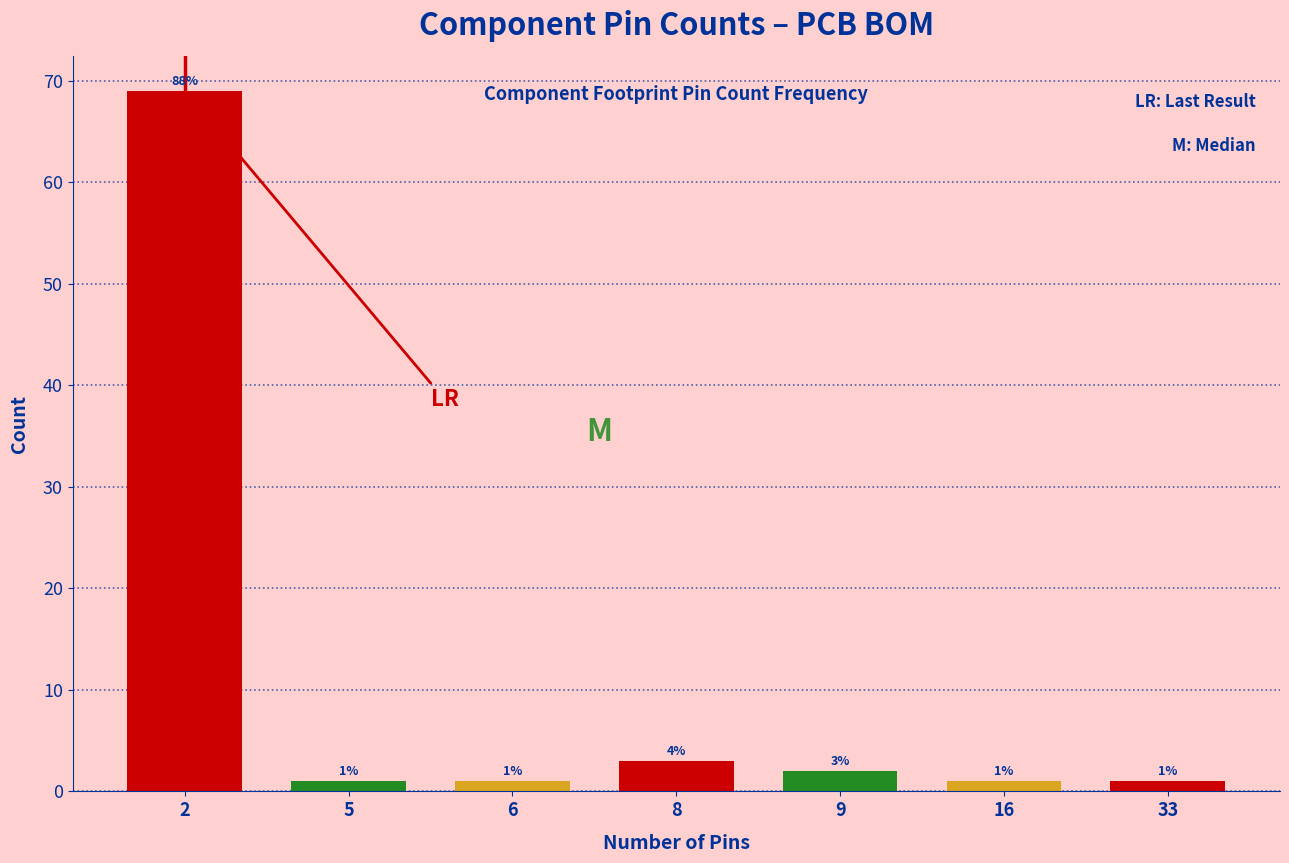

Reading left to right, what are all the values shown in this chart?

2=69	5=1	6=1	8=3	9=2	16=1	33=1